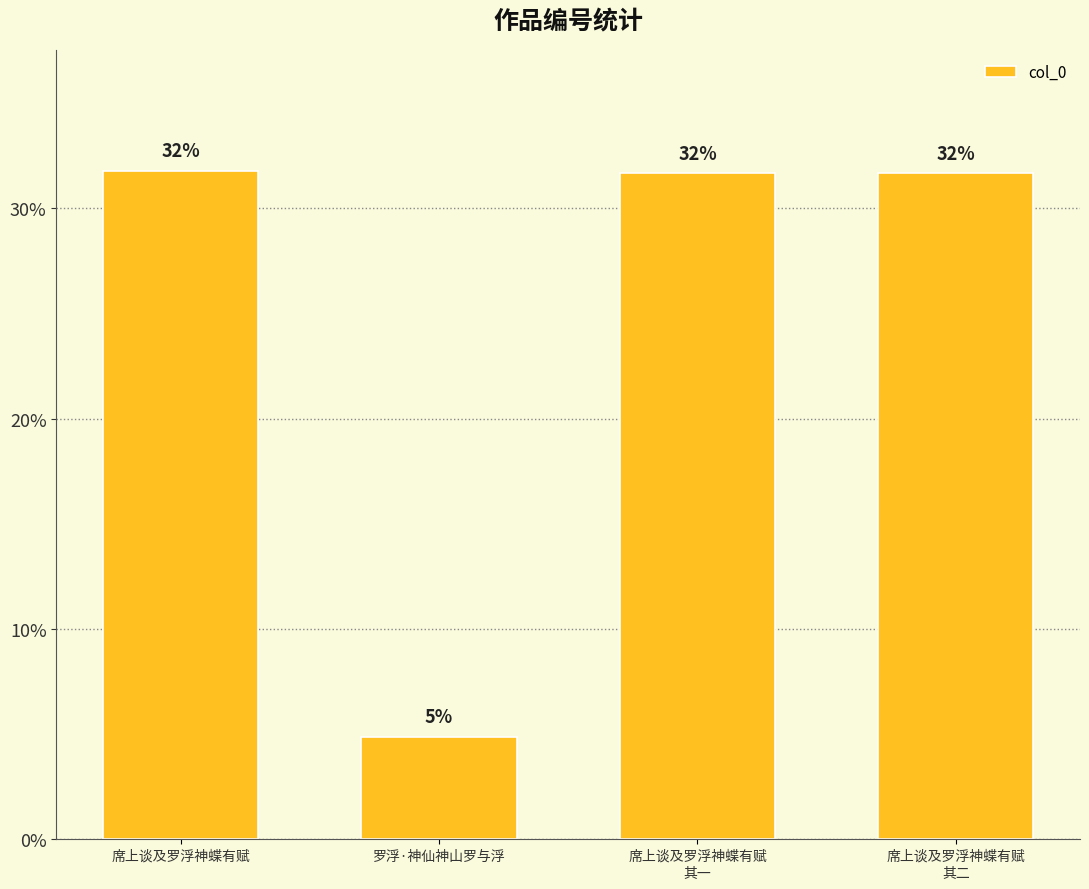

Does the chart contain any negative values?

No